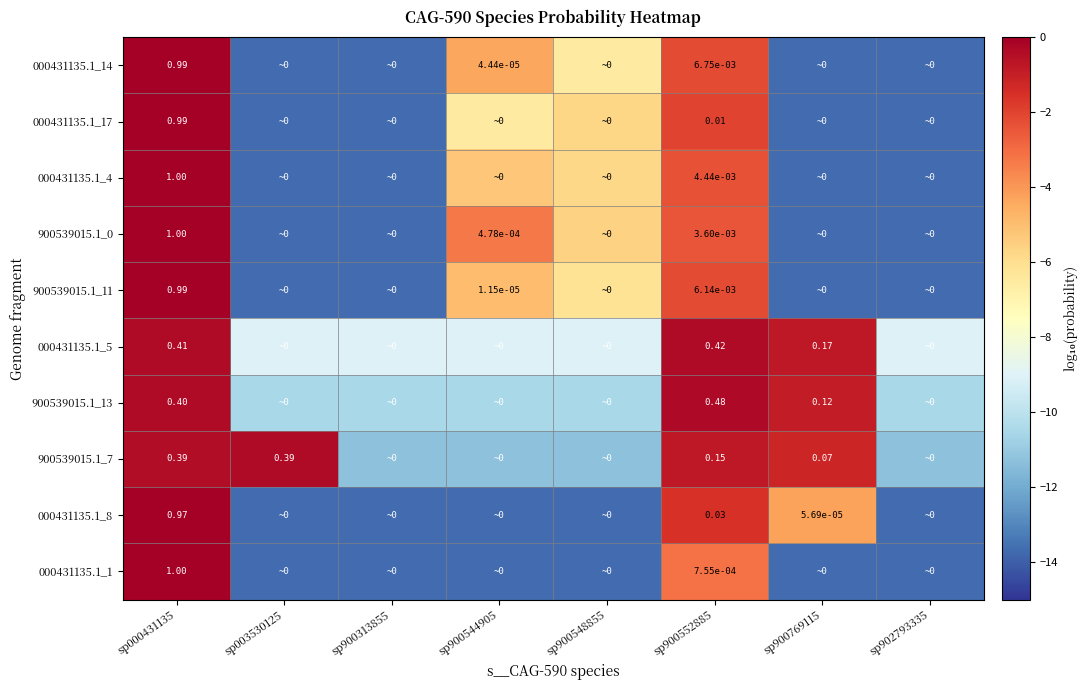

Which label corresponds to the largest value in the chart?

sp000431135